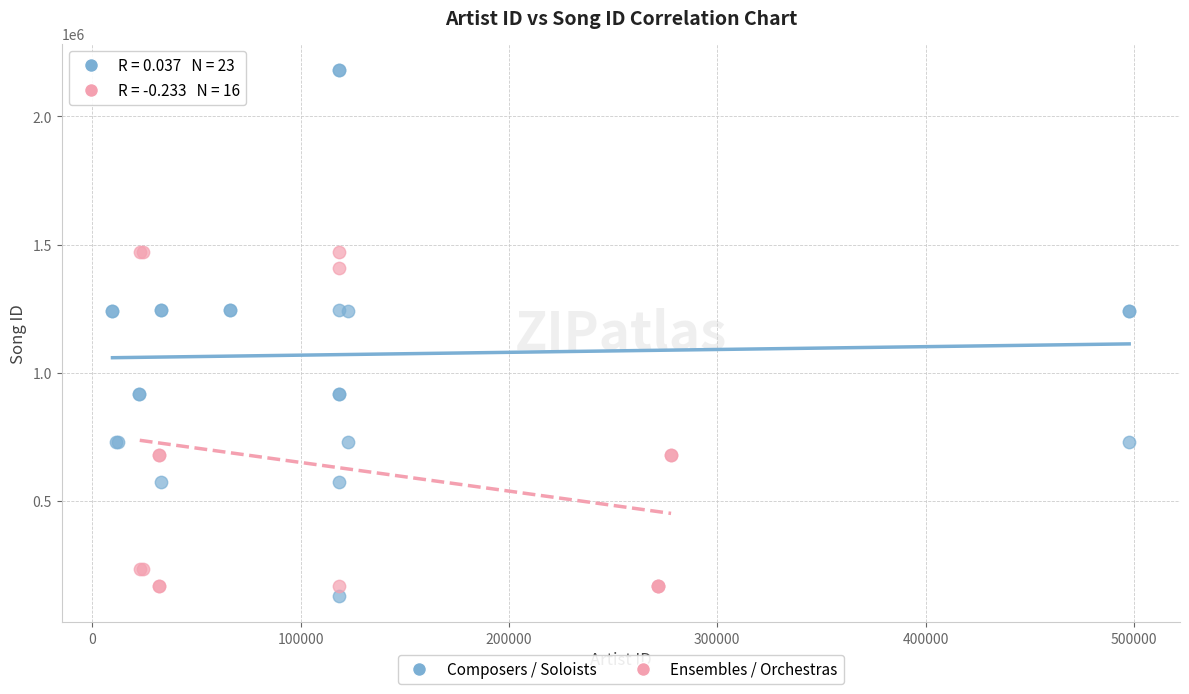

Which series has the widest spread of Y values?

Composers / Soloists